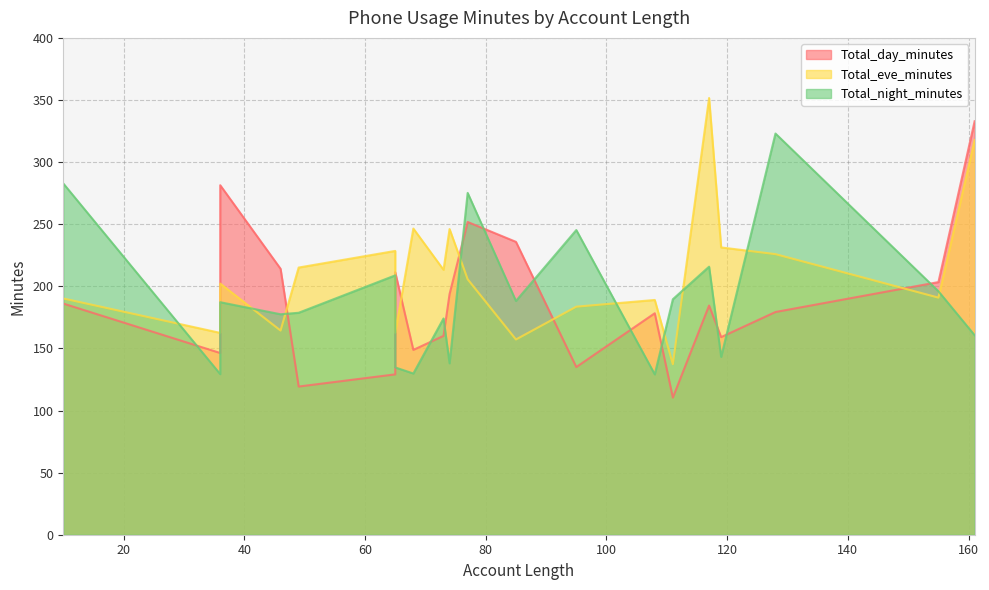

Reading left to right, list all the values displayed in this chart.

Total_day_minutes: 117=184.5	65=129.1	161=332.9	111=110.4	49=119.3	36=146.3	65=211.3	119=159.1	10=186.1	68=148.8	74=193.7	85=235.8	46=214.1	128=179.3	155=203.4	73=160.1	77=251.8	108=178.3	95=135.0	36=281.4
Total_eve_minutes: 117=351.6	65=228.5	161=317.8	111=137.3	49=215.1	36=162.5	65=162.6	119=231.3	10=190.2	68=246.5	74=246.1	85=157.2	46=164.4	128=225.9	155=190.9	73=213.3	77=205.7	108=189.0	95=183.6	36=202.2
Total_night_minutes: 117=215.8	65=208.8	161=160.6	111=189.6	49=178.7	36=129.3	65=134.7	119=143.2	10=282.8	68=129.8	74=138.0	85=188.2	46=177.5	128=323.0	155=196.0	73=174.1	77=275.2	108=129.1	95=245.3	36=187.2